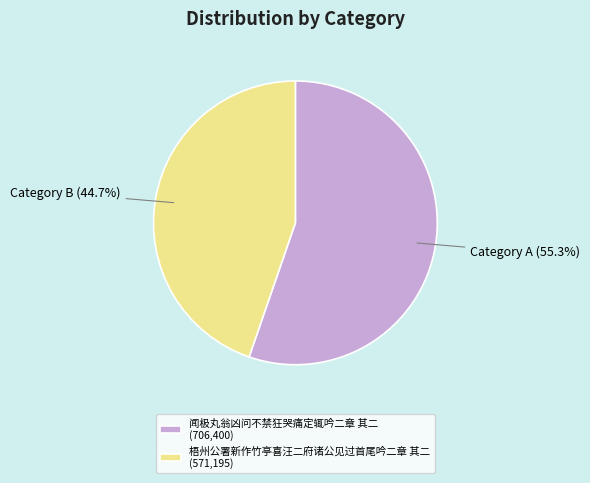

To the nearest percent, what is the difference between the largest and smallest slice percentages?

11%